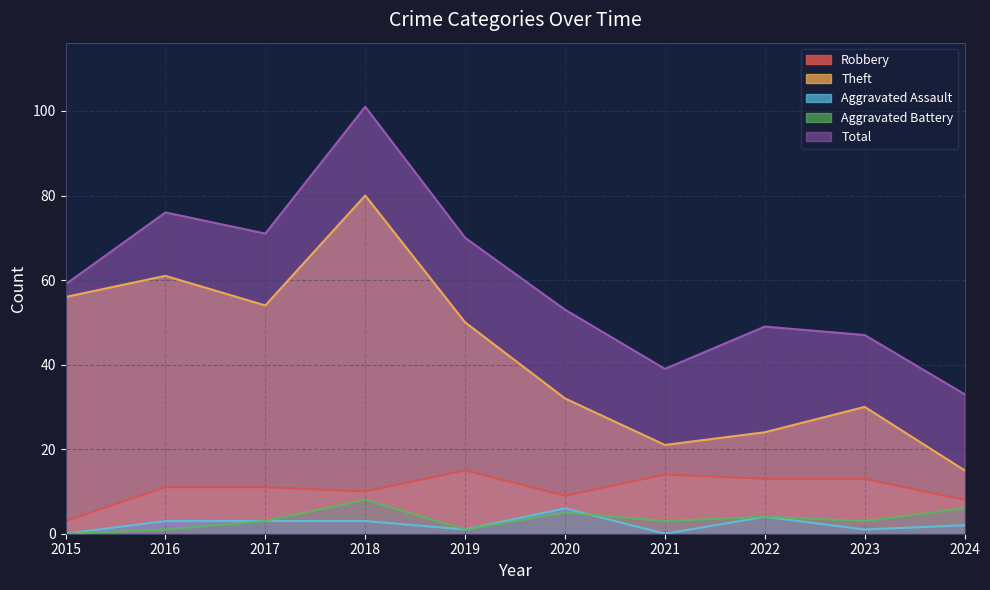

True or false: Total and Theft intersect in this chart.

False